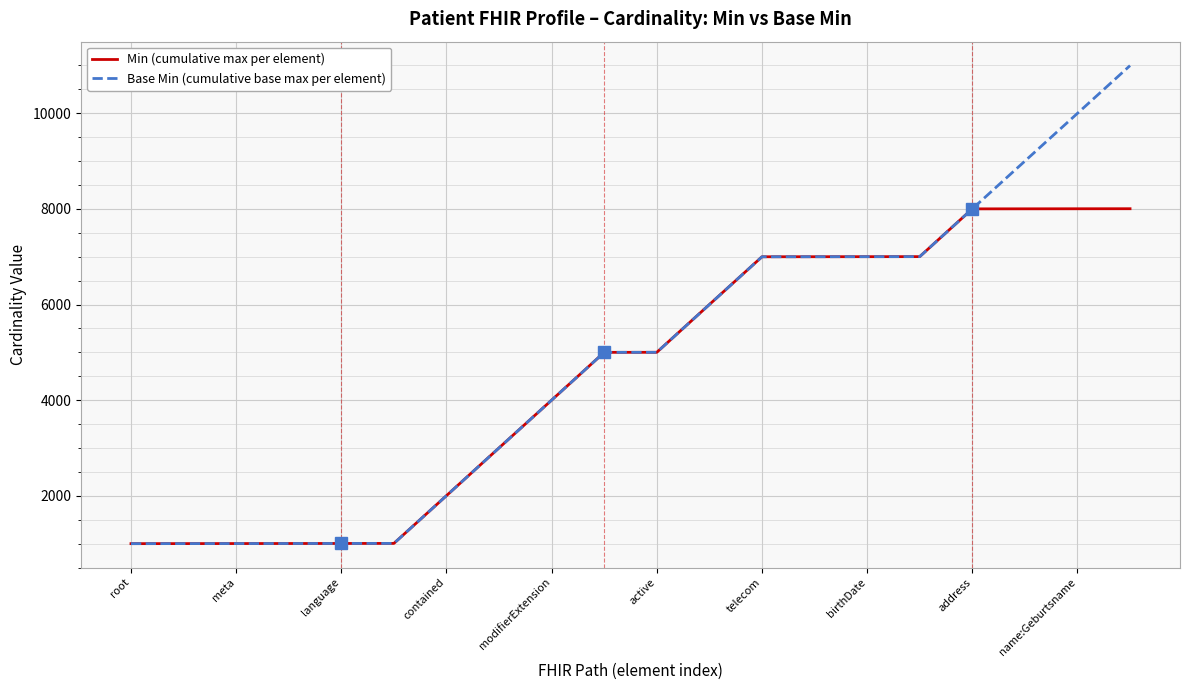

At how many categories does at least one series exceed 9270?

2